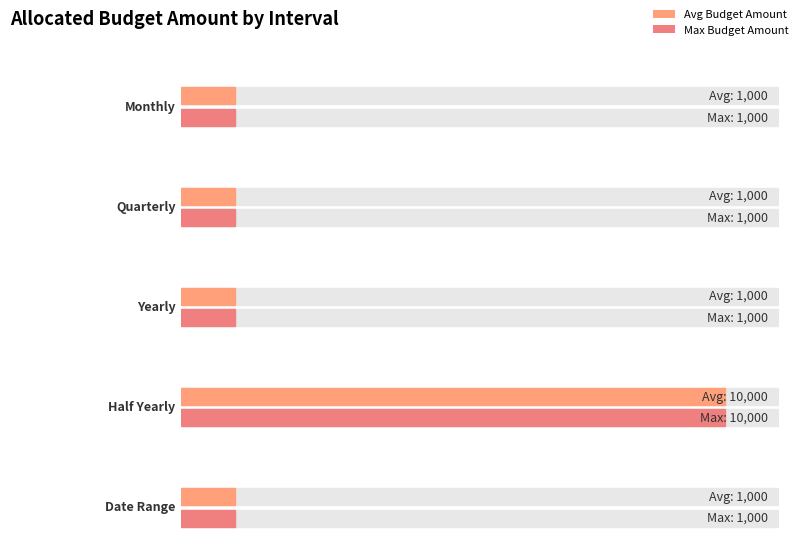

True or false: the data shows 3976 at Half Yearly.

False